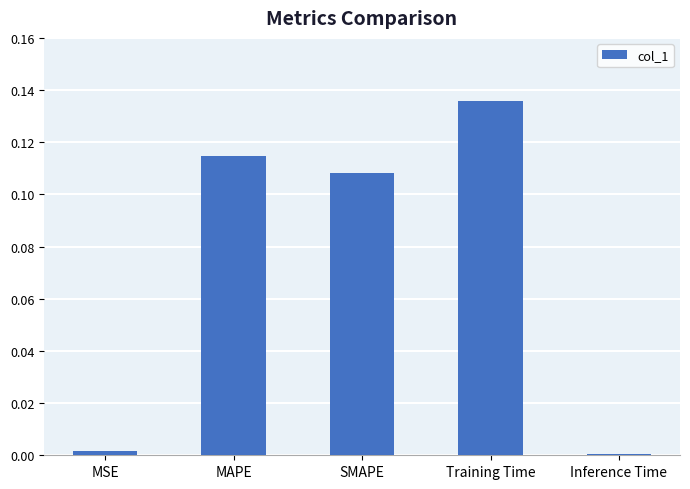

How many bars are there in total?

5